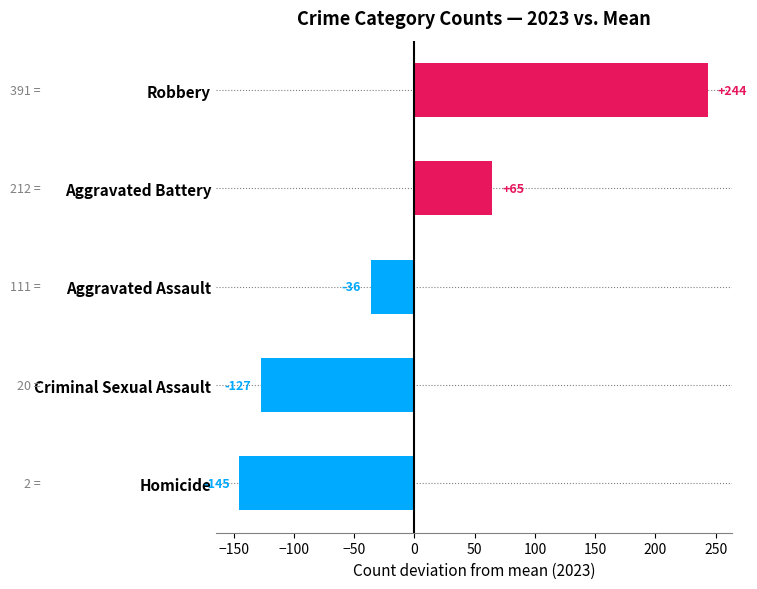

What is the difference between the values at Aggravated Assault and Criminal Sexual Assault?

91.0